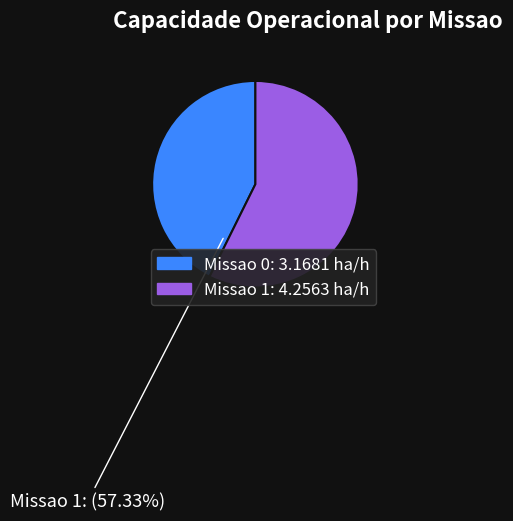

Is it true that Missao 0 is 52% of the pie?

False